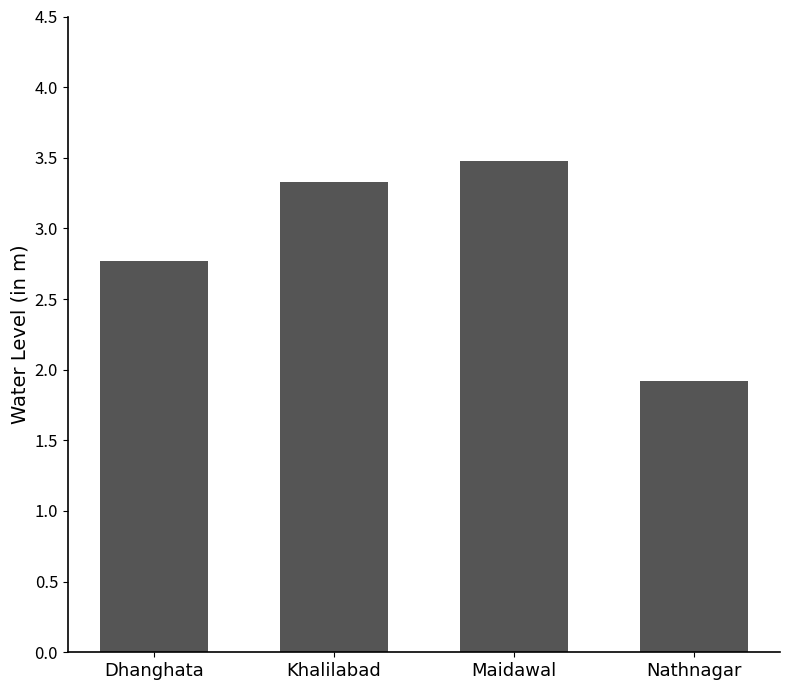

List the labels in order of value, smallest first.

Nathnagar, Dhanghata, Khalilabad, Maidawal